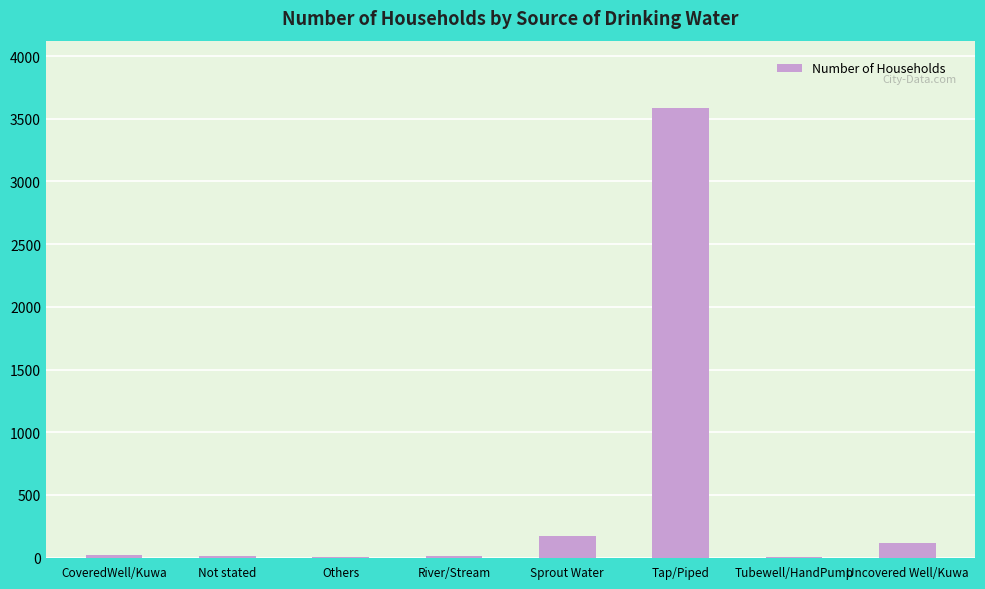

What is the greatest value displayed?

3585